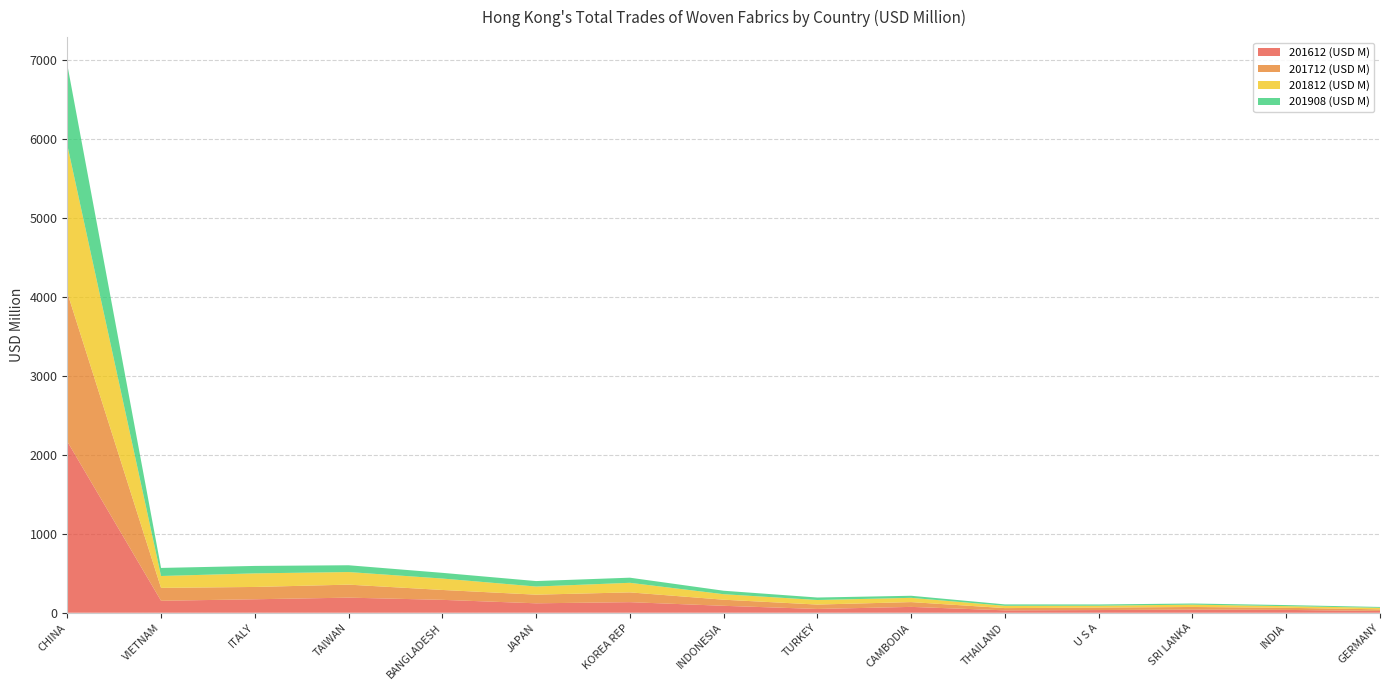

Reading right to left, list all the values displayed in this chart.

201612 (USD M): 22.9	35.8	40.0	34.1	30.3	74.0	47.9	87.7	133.9	119.4	163.2	191.1	170.5	151.5	2168.4
201712 (USD M): 20.1	26.7	33.1	30.8	28.4	60.7	55.6	77.3	123.9	109.3	125.3	164.7	155.9	163.3	1886.2
201812 (USD M): 19.8	20.7	29.4	24.1	29.0	53.9	57.8	69.6	121.1	103.1	144.6	159.4	172.0	150.3	1868.2
201908 (USD M): 10.5	13.9	14.4	15.9	17.8	26.2	31.4	44.1	64.9	69.2	72.2	86.0	94.2	102.3	1018.5